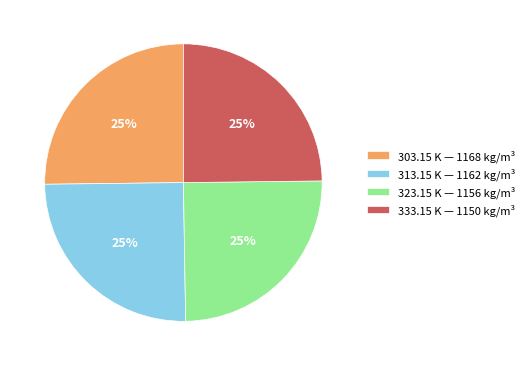

Approximately how many times larger is the value at 313.15 K — 1162 kg/m³ compared to 303.15 K — 1168 kg/m³?

1.0